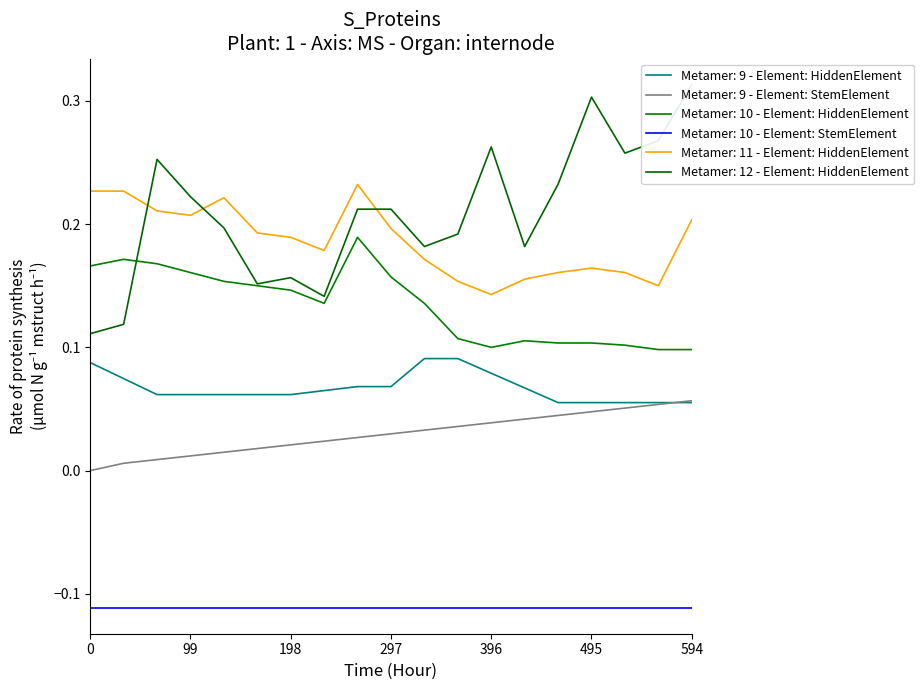

True or false: Metamer: 11 - Element: HiddenElement and Metamer: 9 - Element: HiddenElement intersect in this chart.

False